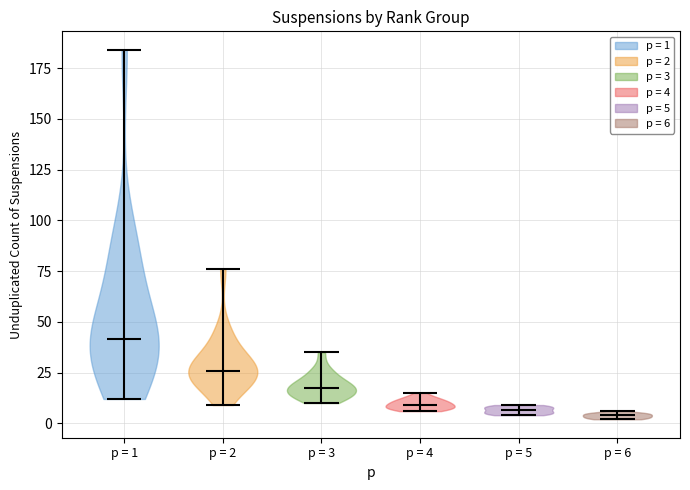

Reading left to right, read every violin against the y-axis: where its median line is, and the lowest and highest points it reaches. The values are not printed on the chart, so give them approximately, as read against the axis.

p = 1: median line 40, lowest point 10, highest point 185
p = 2: median line 25, lowest point 10, highest point 75
p = 3: median line 20, lowest point 10, highest point 35
p = 4: median line 10, lowest point 5, highest point 15
p = 5: median line 5, lowest point 5, highest point 10
p = 6: median line 5, lowest point 0, highest point 5